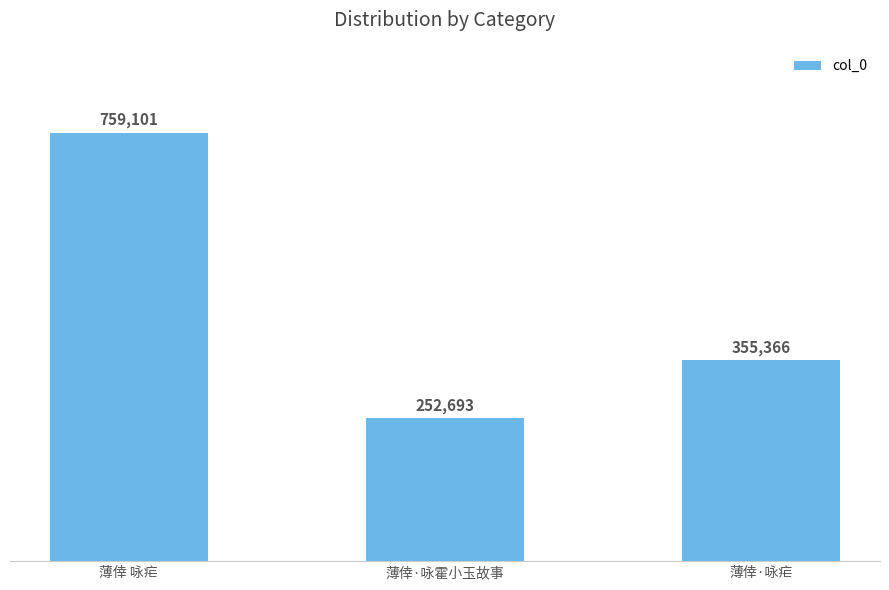

What is the value of the 2nd bar from the left?

252693